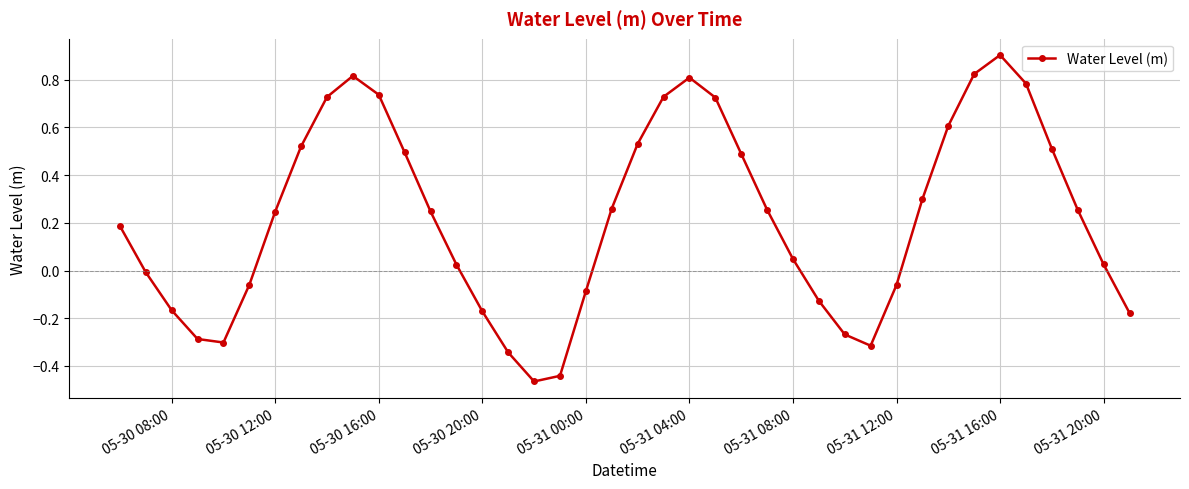

True or false: the data has more than 1 interior local peaks.

True